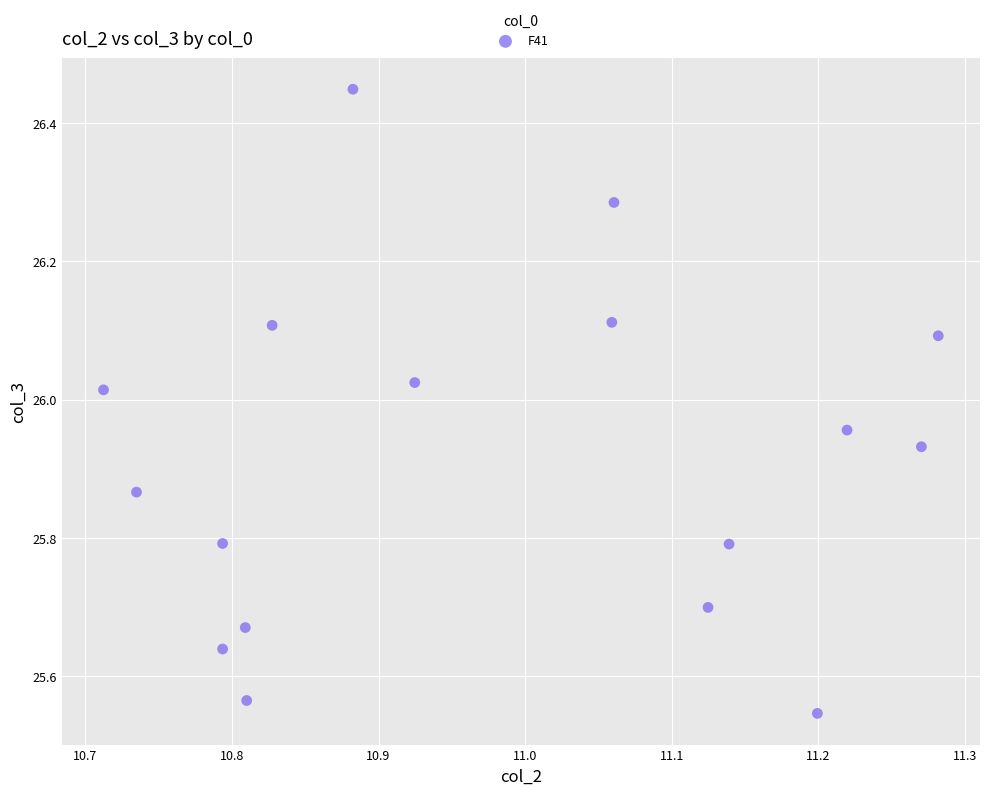

What is the range of Y values (max minus min)?

0.9